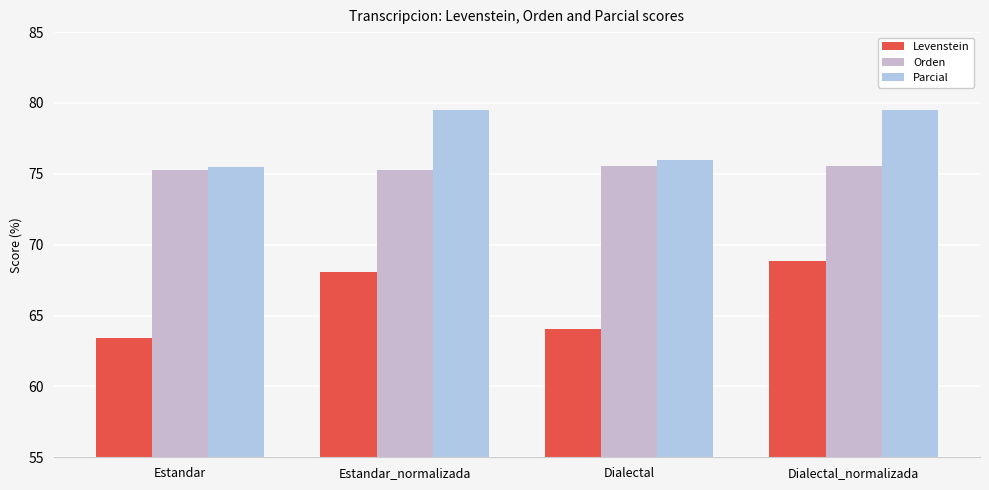

What is the total value across all series at Estandar_normalizada?

222.9